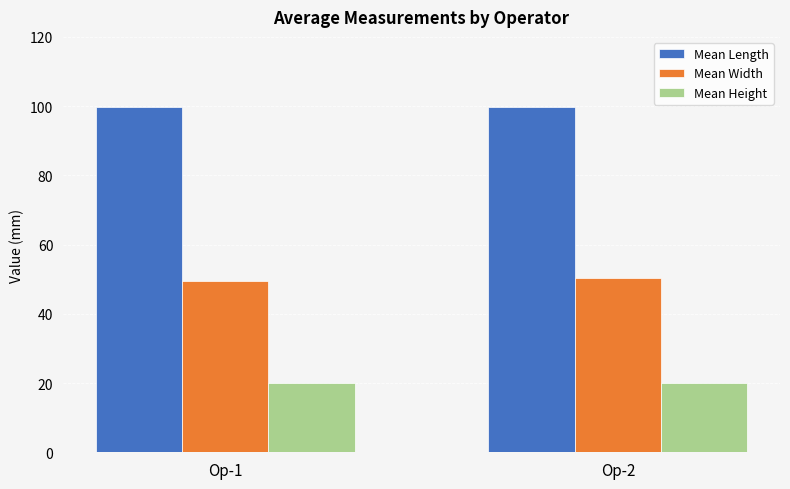

What is the highest value of the Mean Length series?

99.7